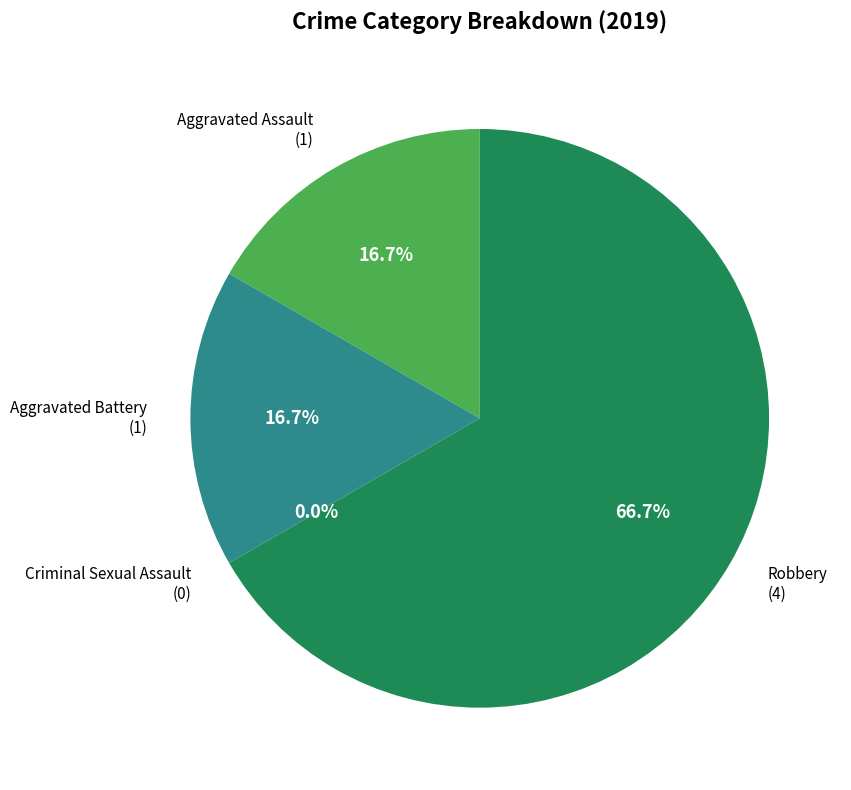

To the nearest percent, what is the average slice percentage?

25%